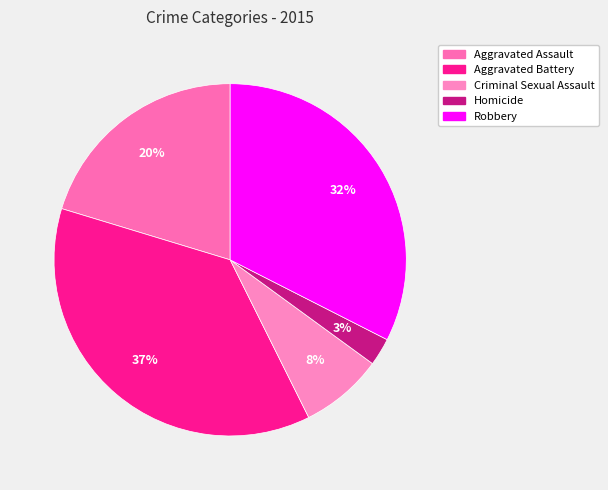

To the nearest percent, what is the combined percentage of Aggravated Battery and Homicide?

40%